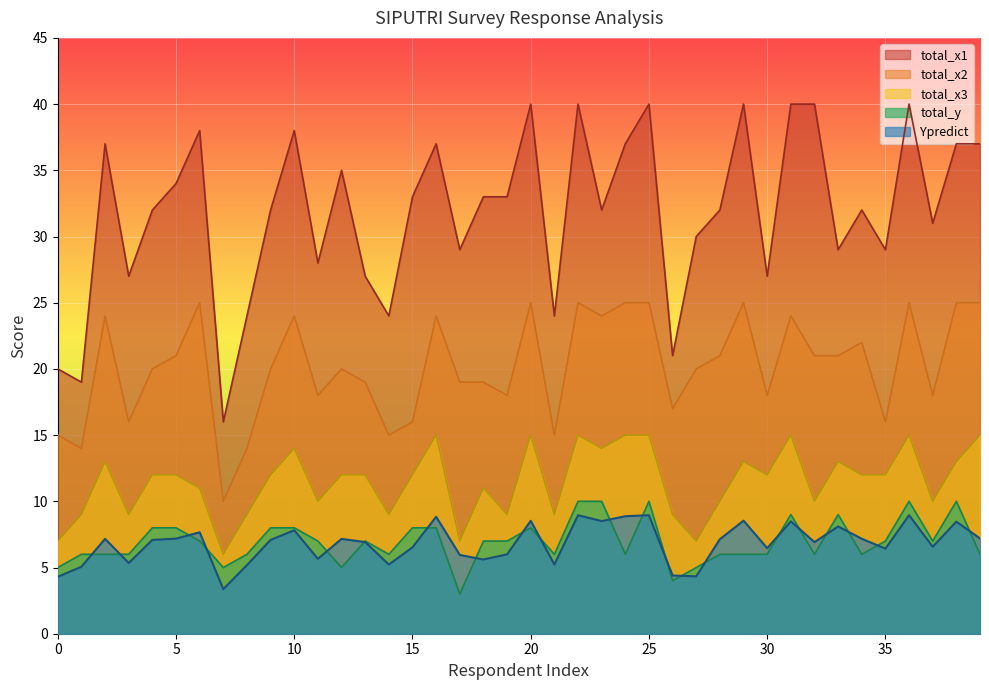

What is the lowest value of the total_x1 series?

16.0